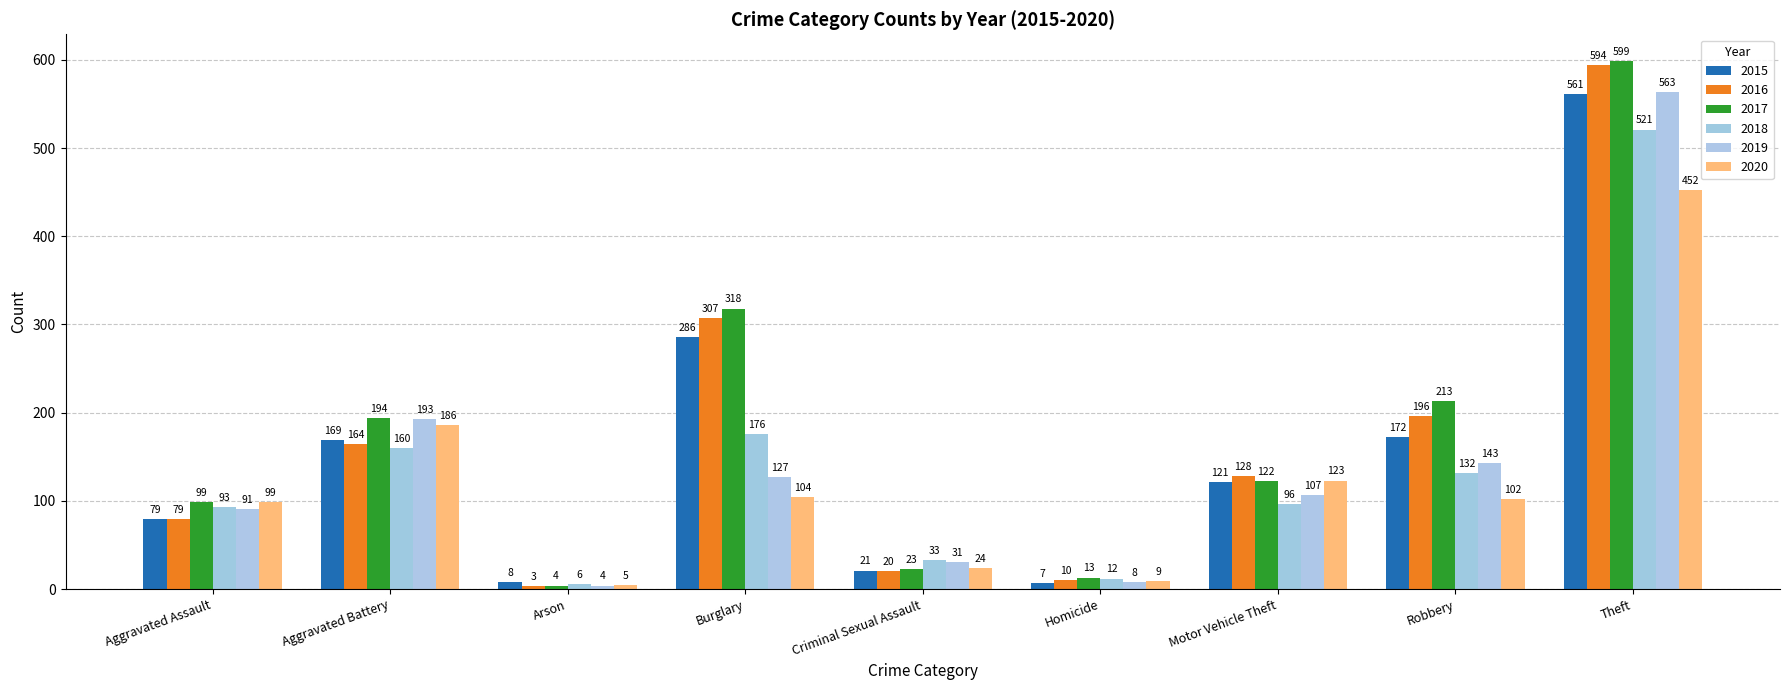

What is the difference between the second highest and second lowest values in the 2019 series?

185